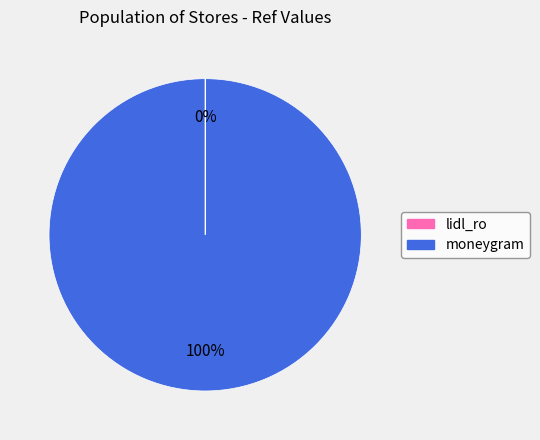

What is the majority slice?

moneygram